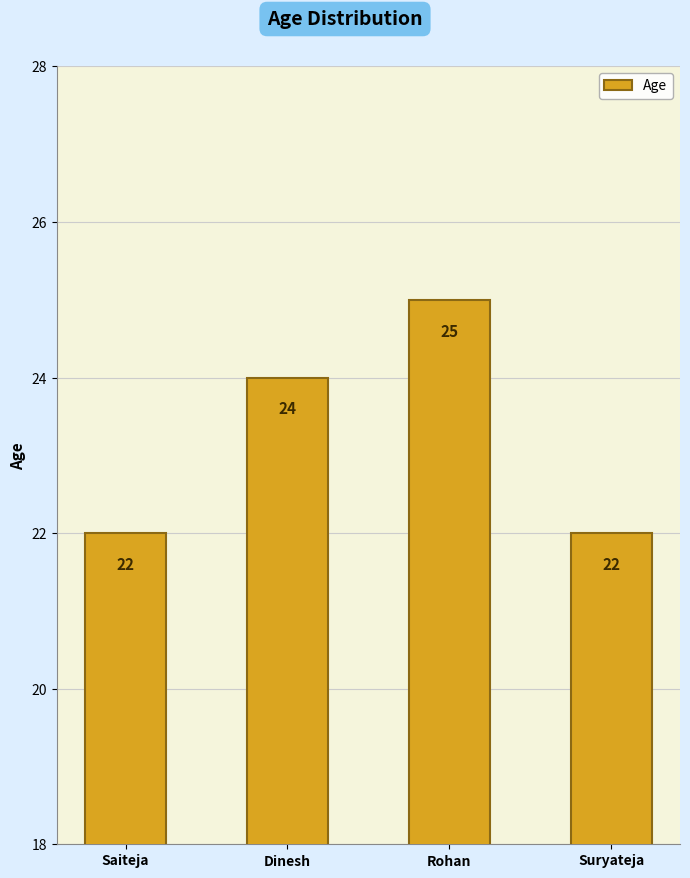

The value at Suryateja is 22. True or false?

True